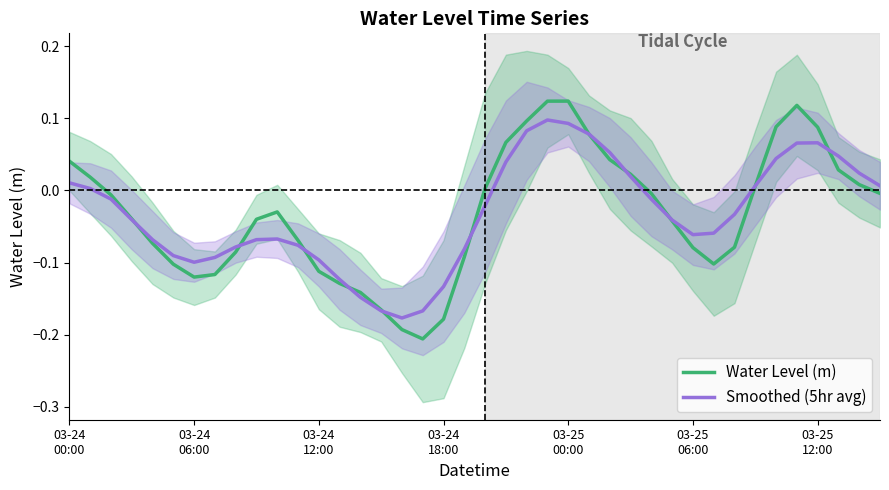

Reading right to left, transcribe all the data shown in this chart.

Water Level (m): -0.0	0.0	0.0	0.1	0.1	0.1	0.0	-0.1	-0.1	-0.1	-0.0	-0.0	0.0	0.0	0.1	0.1	0.1	0.1	0.1	0.0	-0.1	-0.2	-0.2	-0.2	-0.2	-0.1	-0.1	-0.1	-0.1	-0.0	-0.0	-0.1	-0.1	-0.1	-0.1	-0.1	-0.0	-0.0	0.0	0.0
Smoothed (5hr avg): 0.0	0.0	0.0	0.1	0.1	0.0	0.0	-0.0	-0.1	-0.1	-0.0	-0.0	0.0	0.1	0.1	0.1	0.1	0.1	0.0	-0.0	-0.1	-0.1	-0.2	-0.2	-0.2	-0.1	-0.1	-0.1	-0.1	-0.1	-0.1	-0.1	-0.1	-0.1	-0.1	-0.1	-0.0	-0.0	0.0	0.0